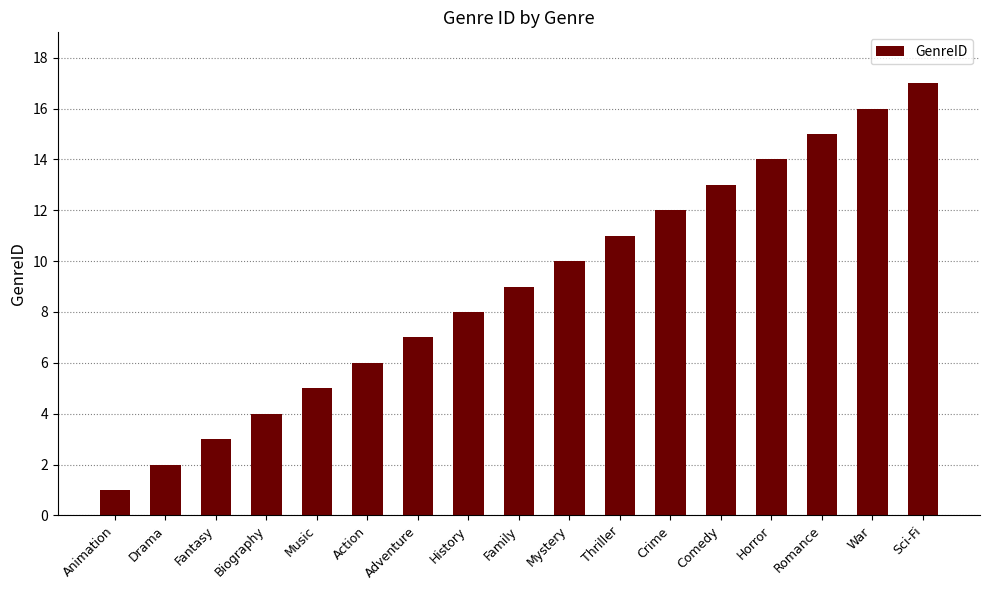

What is the sum of all values?

153